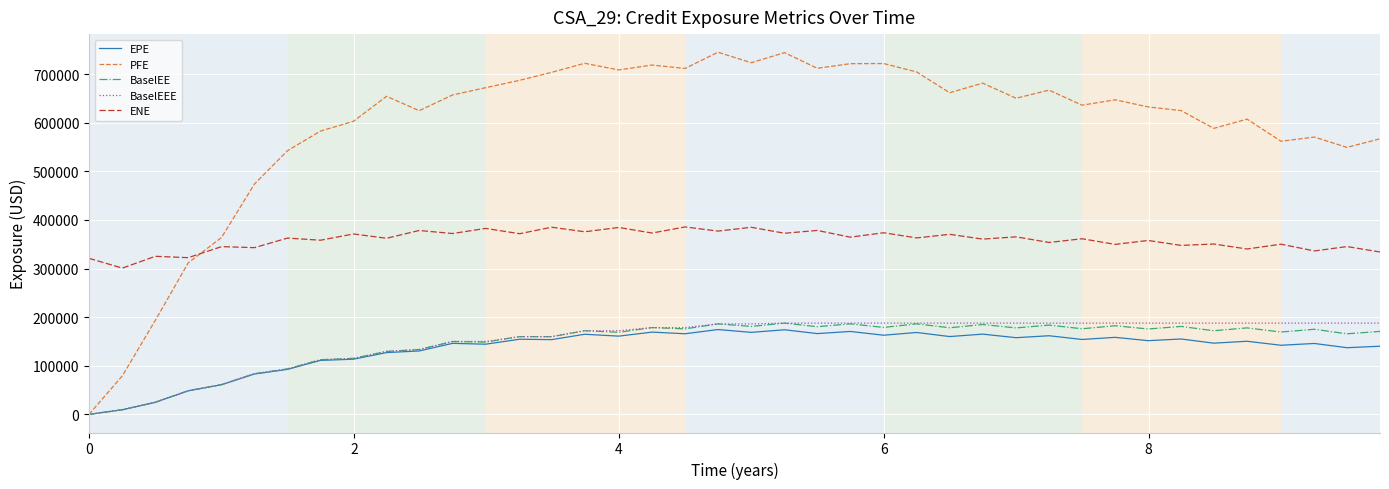

True or false: ENE and EPE intersect in this chart.

False